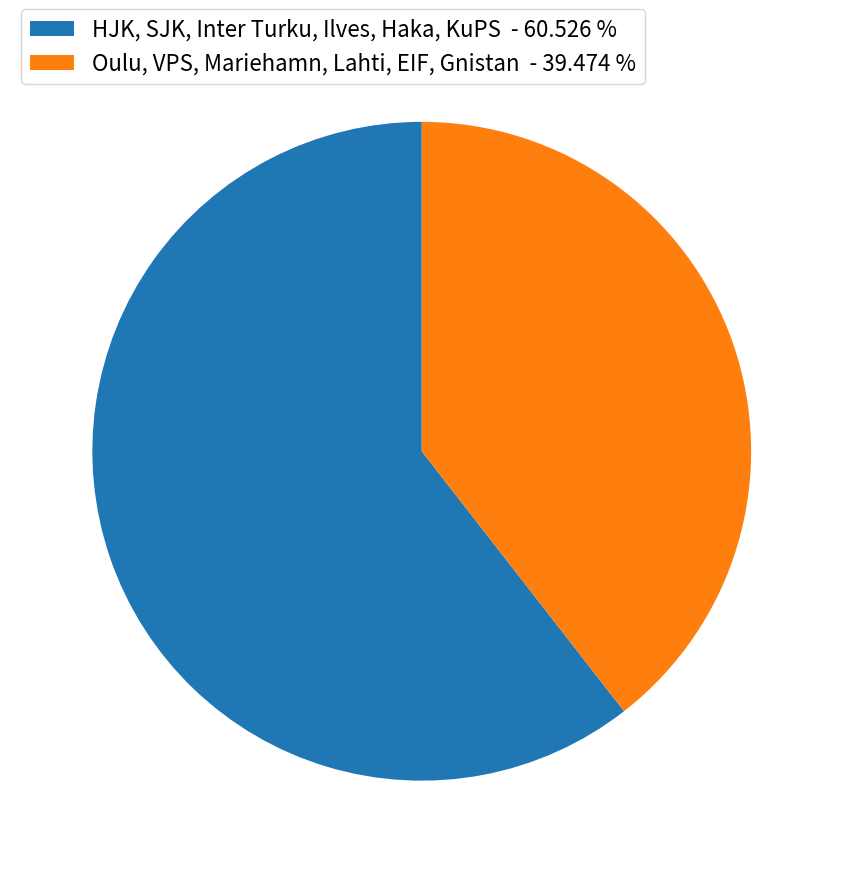

Rank the categories by value from lowest to highest.

Oulu, VPS, Mariehamn, Lahti, EIF, Gnistan - 39.474 %, HJK, SJK, Inter Turku, Ilves, Haka, KuPS - 60.526 %